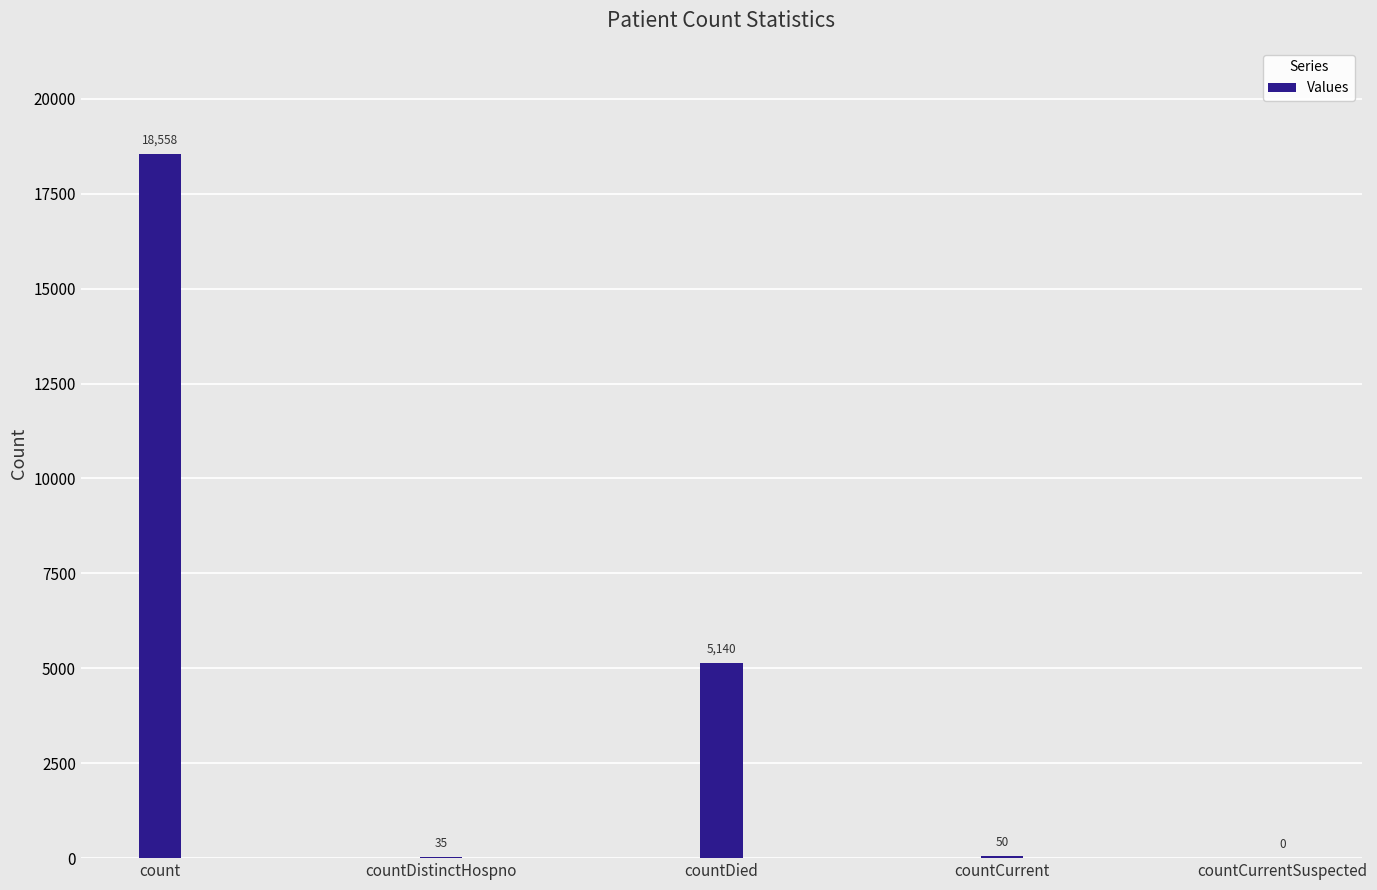

The chart shows a value of 1971 at countDied. True or false?

False